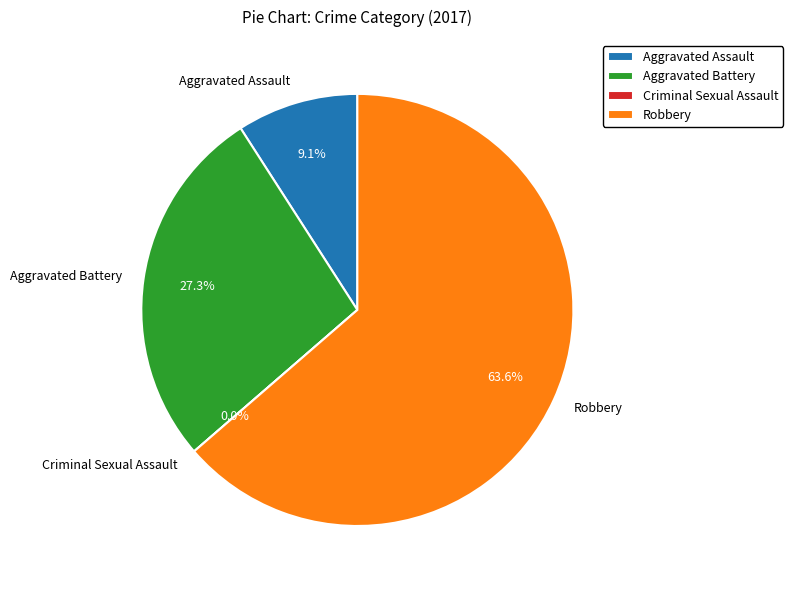

To the nearest percent, what is the difference between the Aggravated Assault and Aggravated Battery slice percentages?

18%